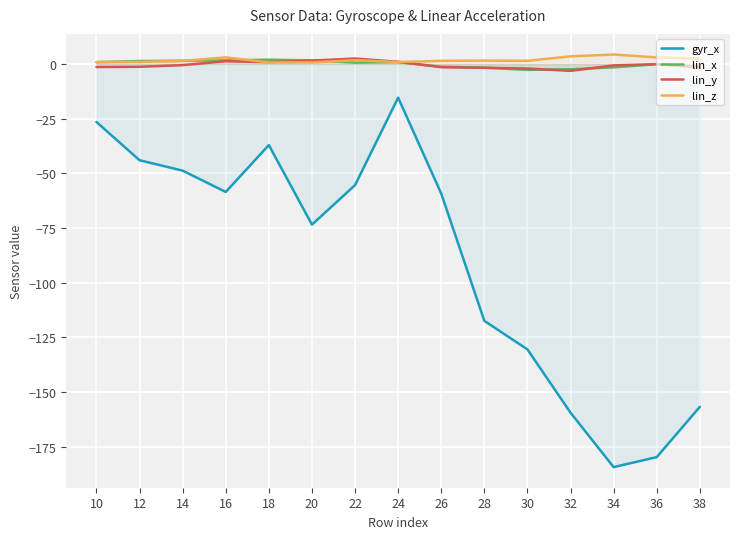

Is it true that lin_x equals 1.4 at 12?

True